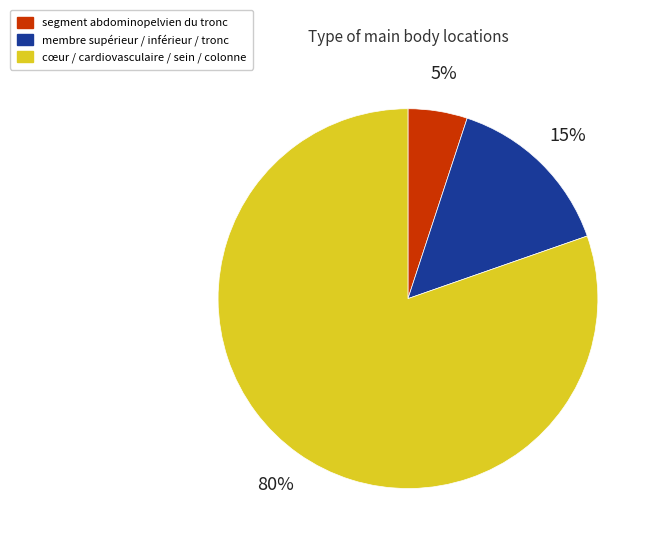

Is there any slice that represents more than half of the pie?

Yes